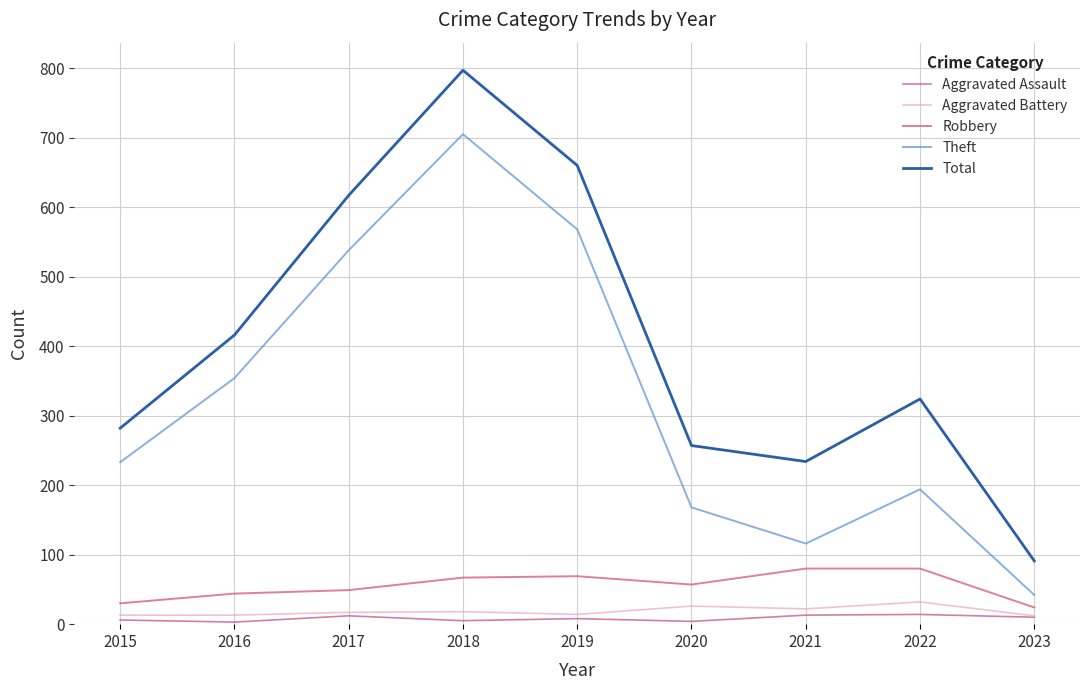

Which series changed the most between 2016 and 2019?

Total